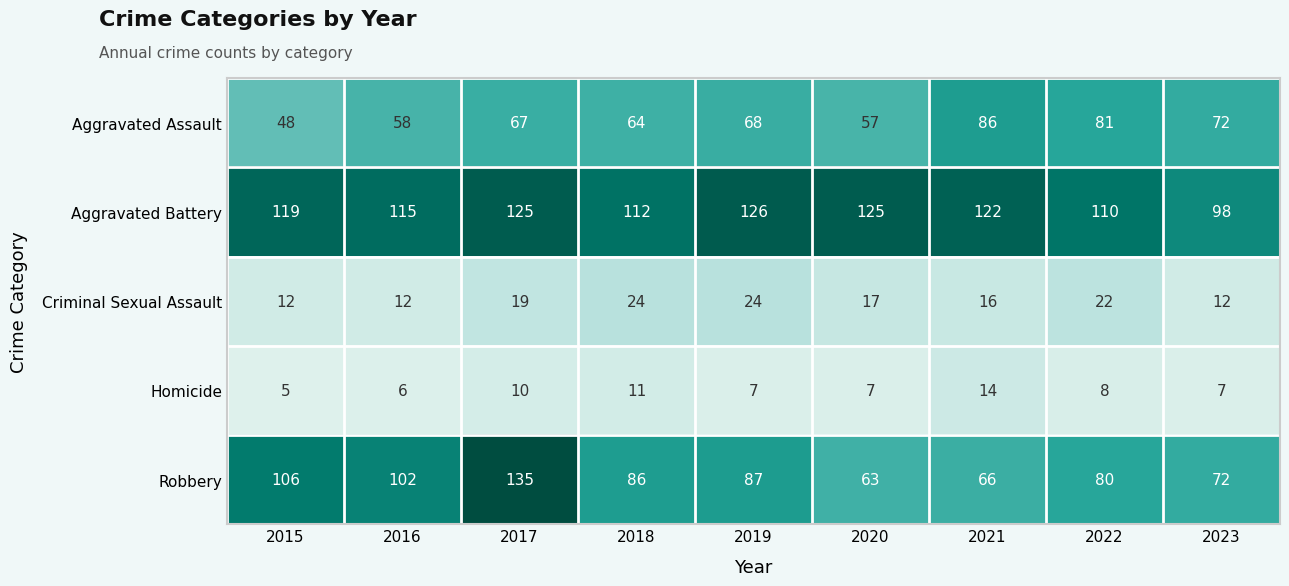

How many data points does each series have?

9